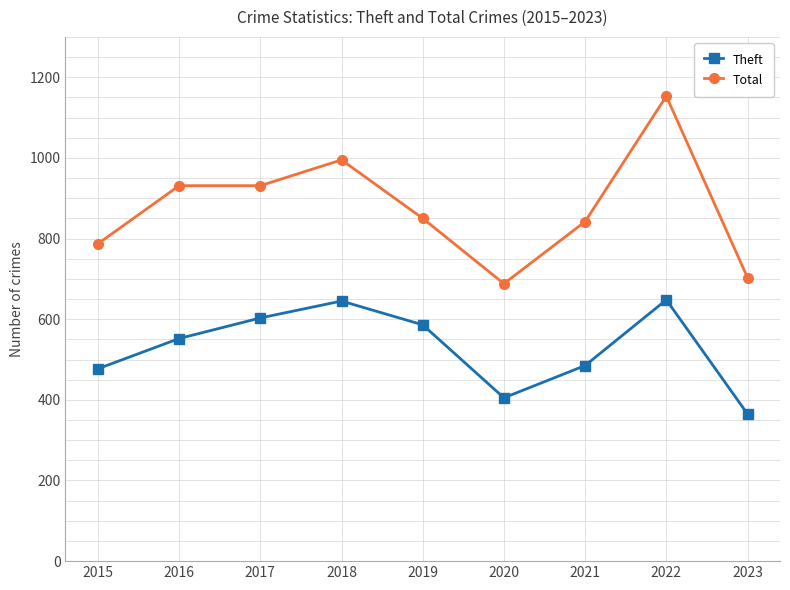

What is the average value of the Theft series?

530